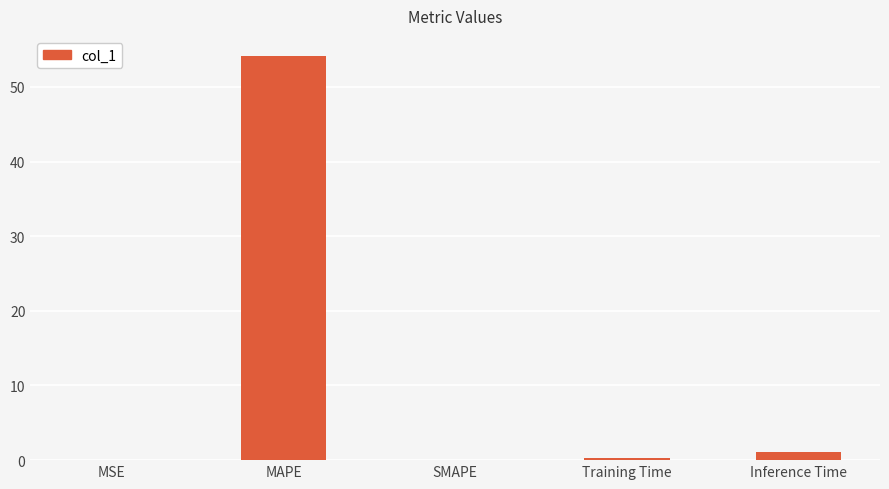

At which category does the chart reach its peak across all series?

MAPE